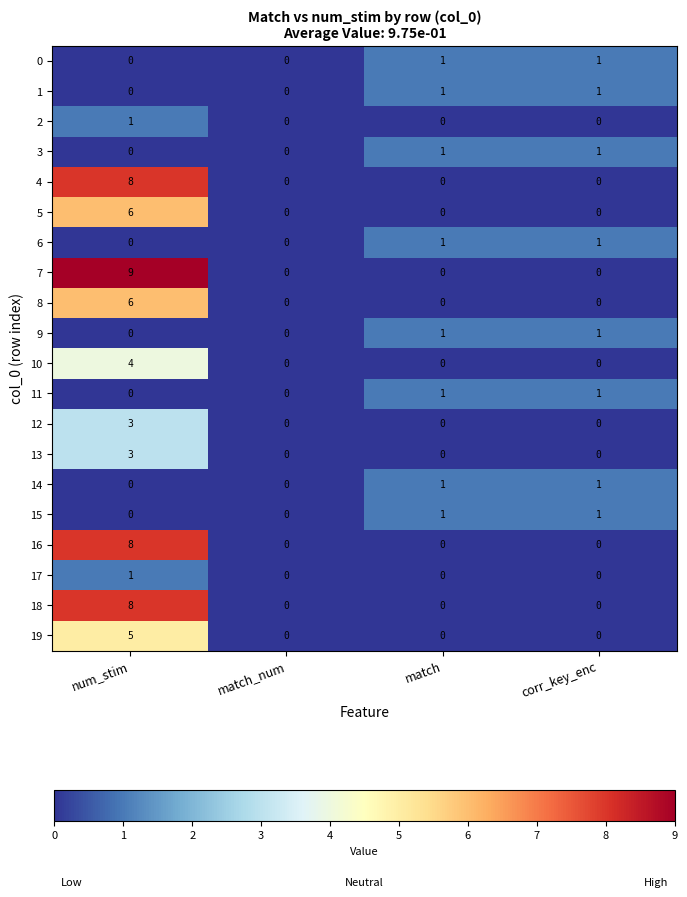

How many values in the 7 series exceed 0?

1